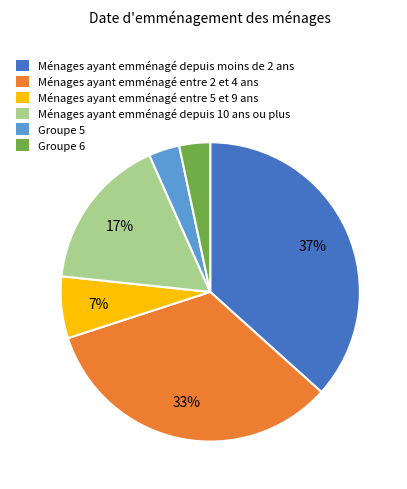

Between Ménages ayant emménagé depuis moins de 2 ans and Groupe 6, which is larger?

Ménages ayant emménagé depuis moins de 2 ans